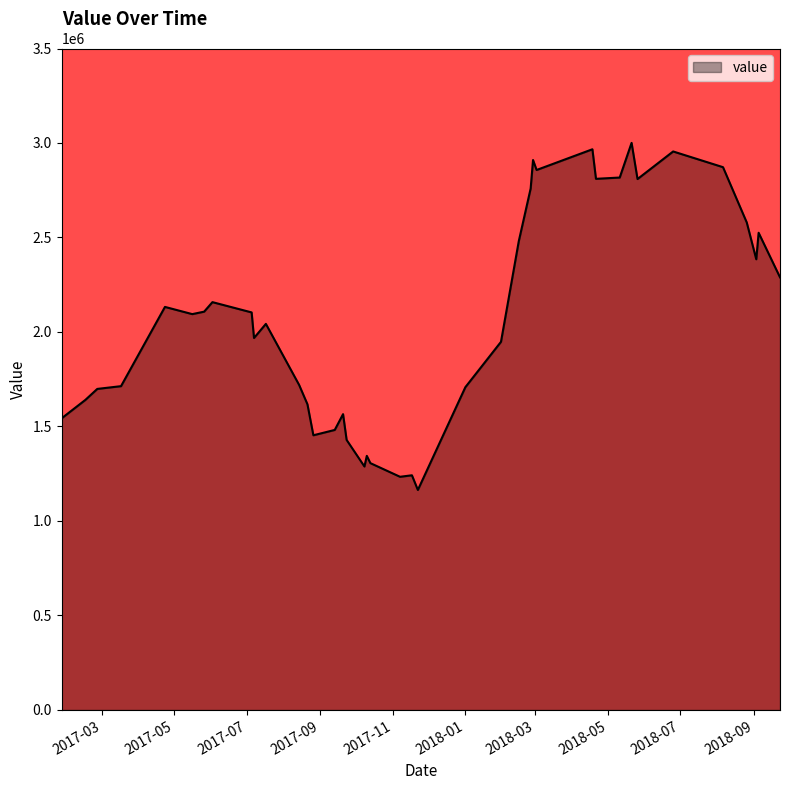

What is the maximum value shown in the chart?

3000656.4